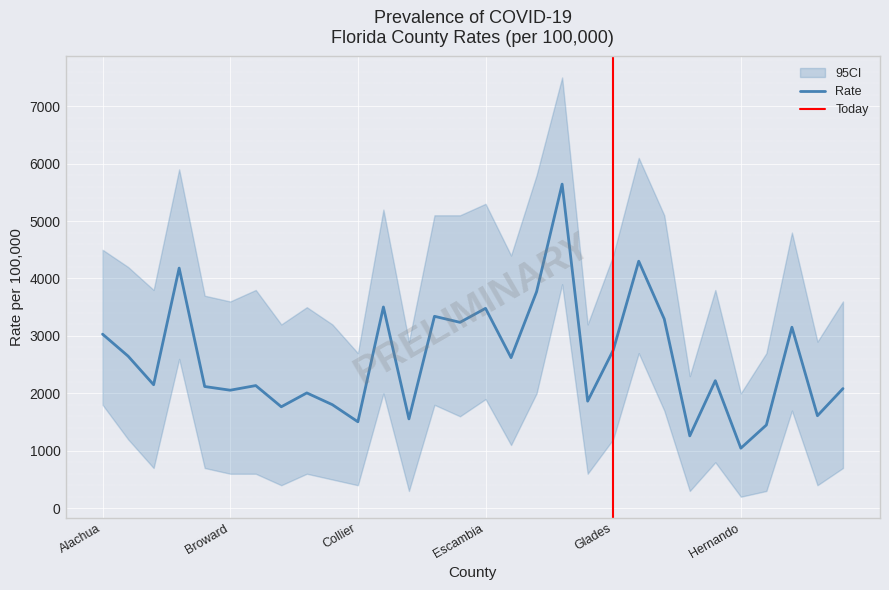

Where is the first local minimum?

Bay